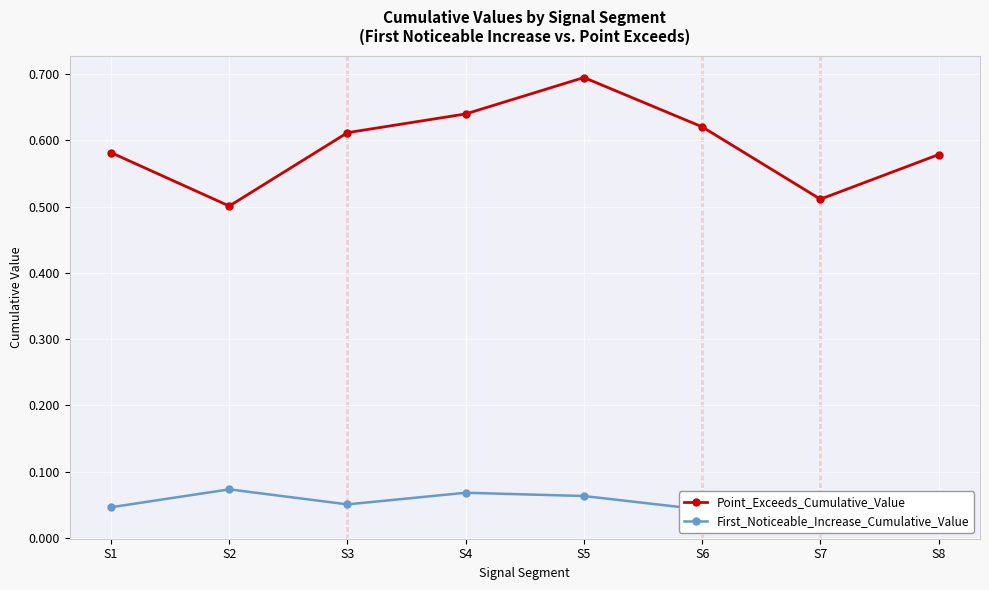

Which has a higher value, S8 or S1?

S1